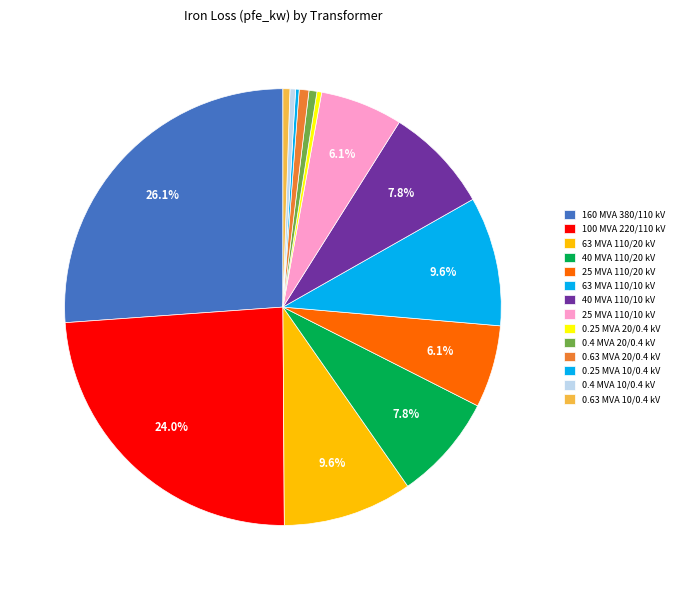

Rank the categories by value from highest to lowest.

160 MVA 380/110 kV, 100 MVA 220/110 kV, 63 MVA 110/20 kV, 63 MVA 110/10 kV, 40 MVA 110/20 kV, 40 MVA 110/10 kV, 25 MVA 110/20 kV, 25 MVA 110/10 kV, 0.63 MVA 20/0.4 kV, 0.4 MVA 20/0.4 kV, 0.63 MVA 10/0.4 kV, 0.4 MVA 10/0.4 kV, 0.25 MVA 20/0.4 kV, 0.25 MVA 10/0.4 kV